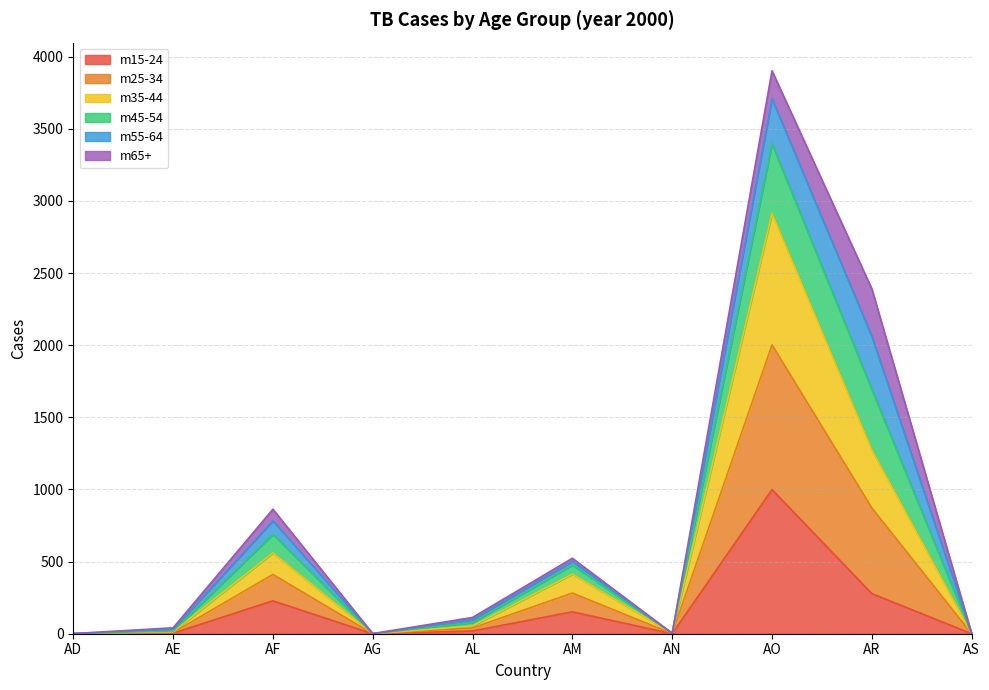

Does the chart have visible grid lines?

Yes